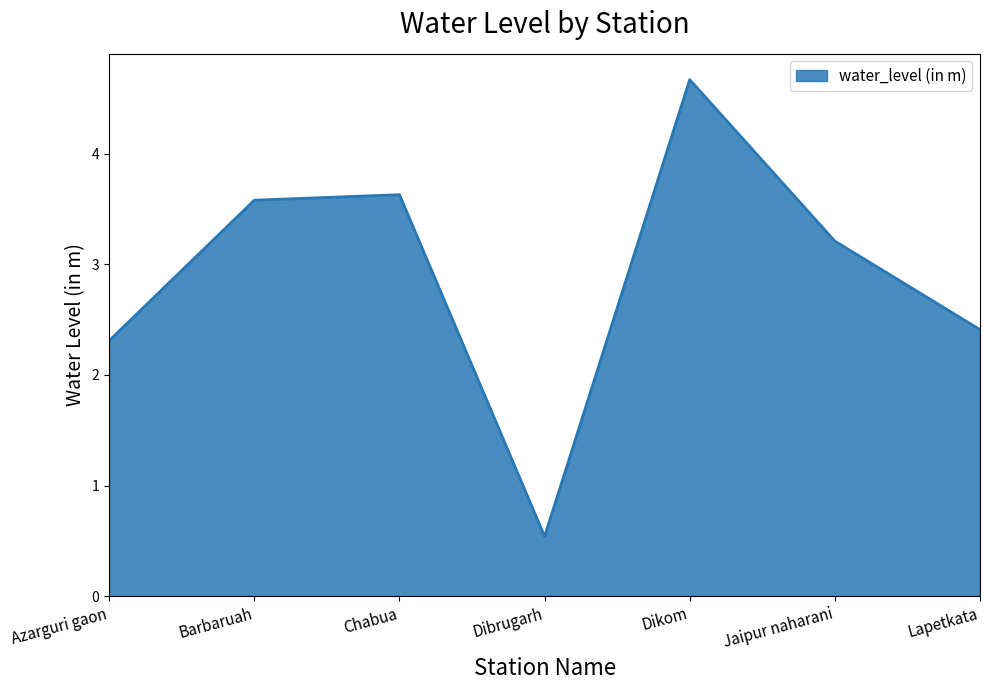

The value at Barbaruah is 3.6. True or false?

True